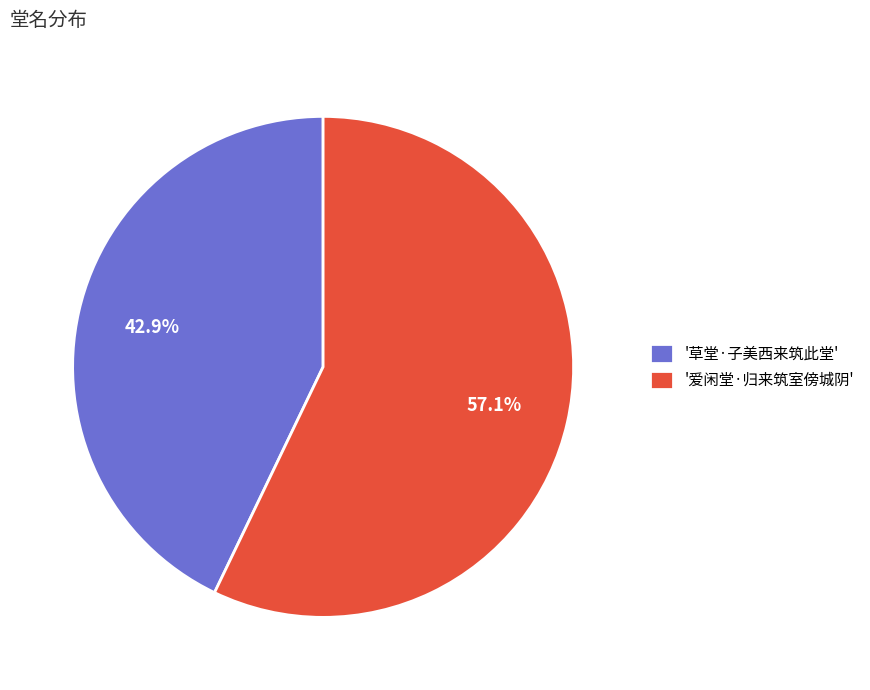

Which slice is the largest?

'爱闲堂·归来筑室傍城阴'